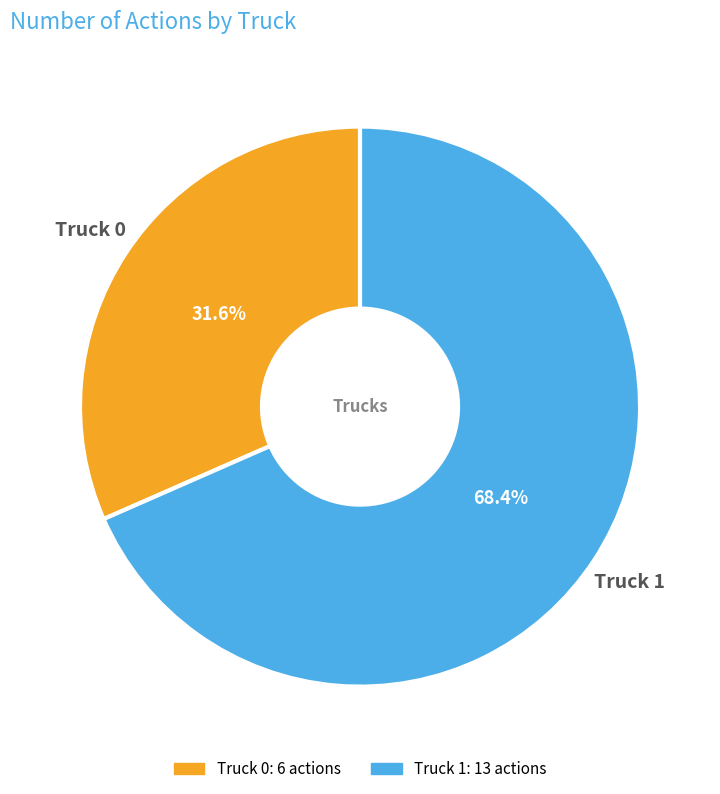

Which category has the smallest portion of the pie?

Truck 0